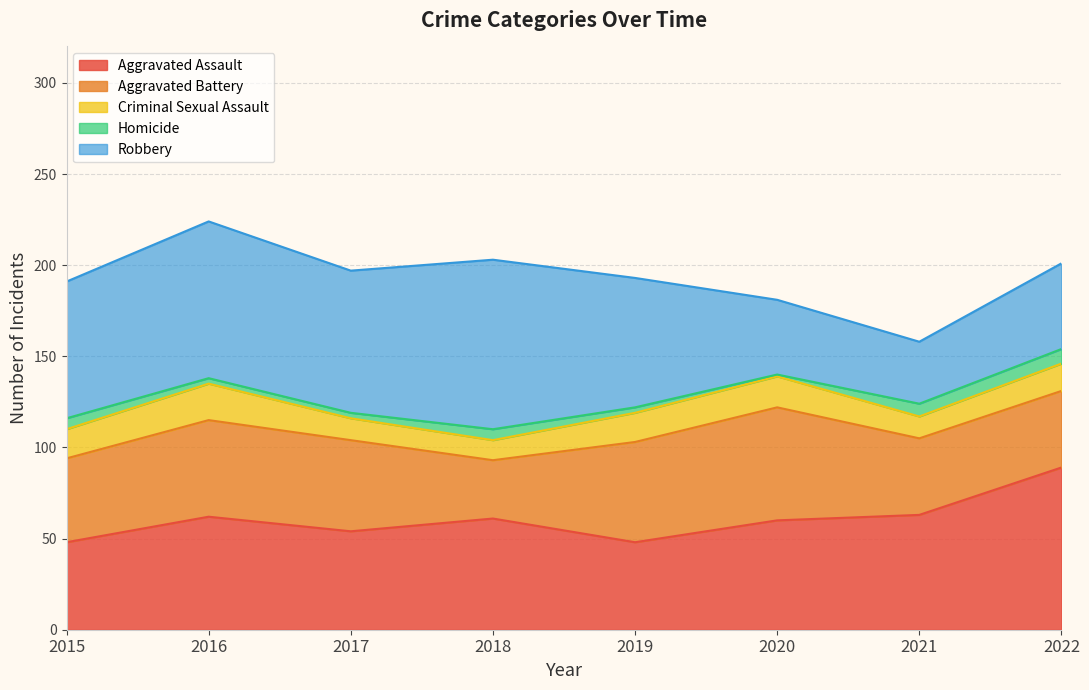

What is the approximate value of Aggravated Battery at 2018, to the nearest 10?

30